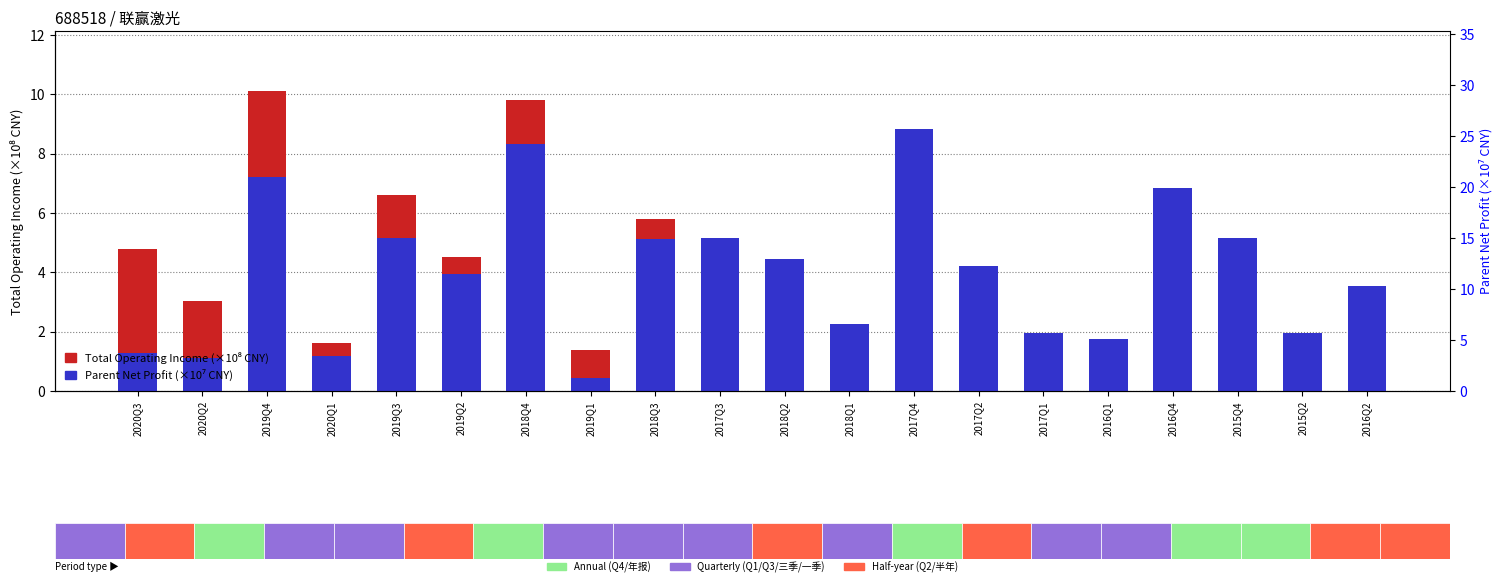

What is the spread (max minus min) of values at 2019Q3?

1.5